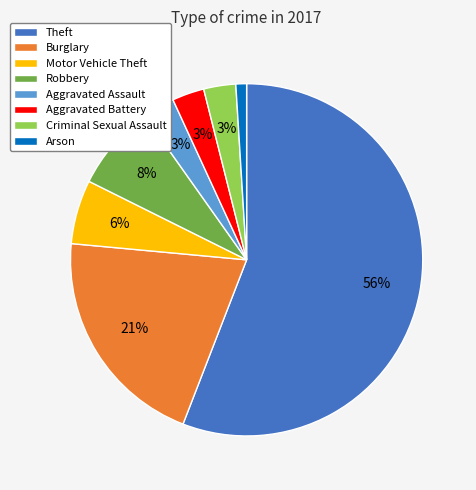

Is the sum of Motor Vehicle Theft and Criminal Sexual Assault greater than half?

No